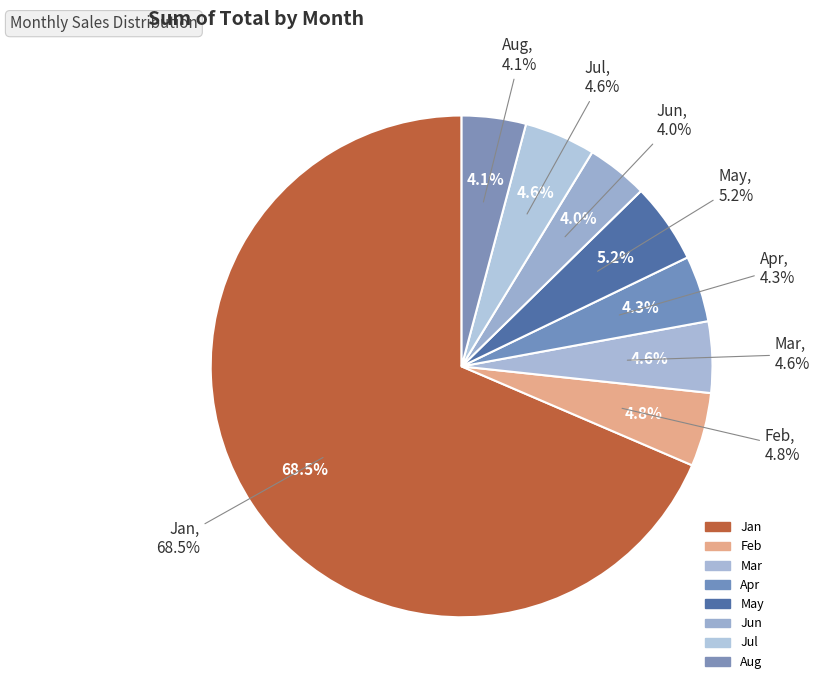

Rank the categories by value from lowest to highest.

Jun, Aug, Apr, Jul, Mar, Feb, May, Jan